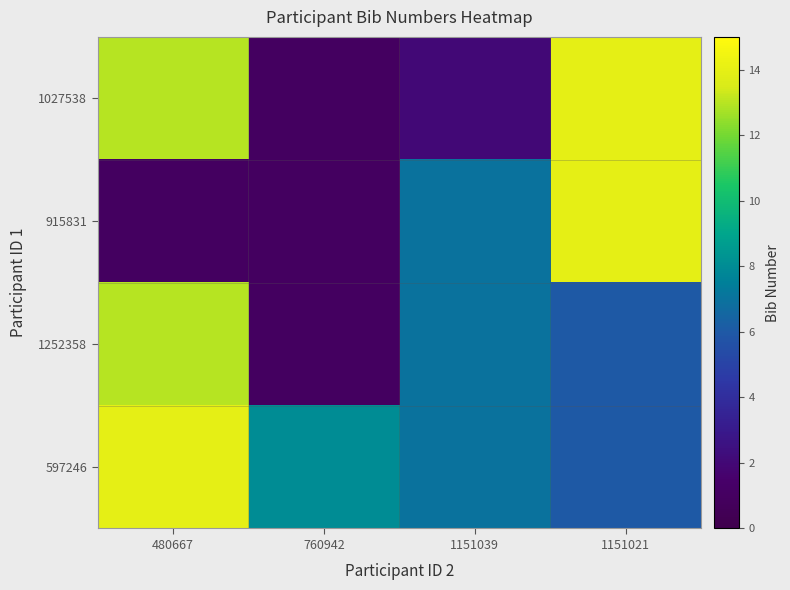

What is the total value across all series at 1151039?

23